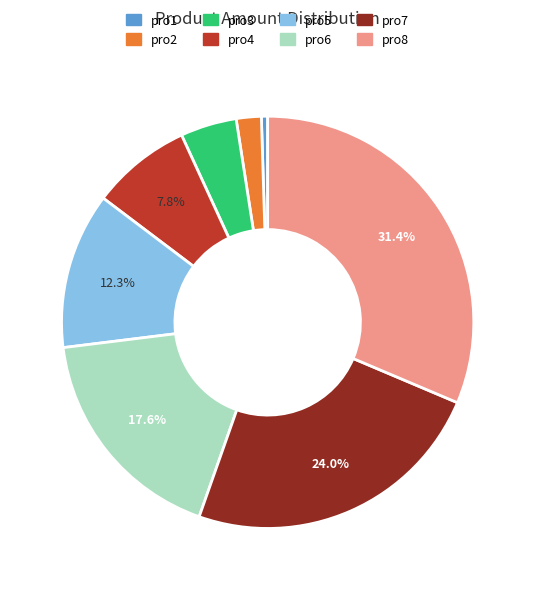

The pro4 slice represents 19% of the pie. True or false?

False